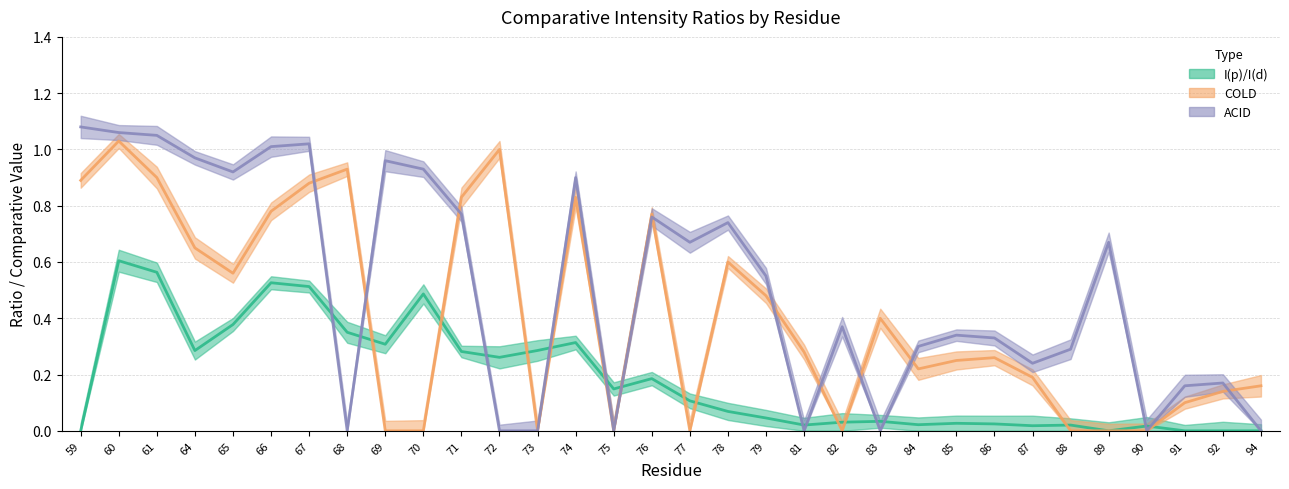

What is the difference between the maximum and minimum values in the ACID series?

1.1